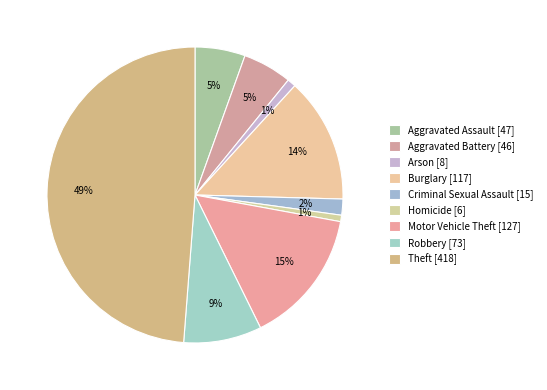

Count the number of slices in the pie.

9